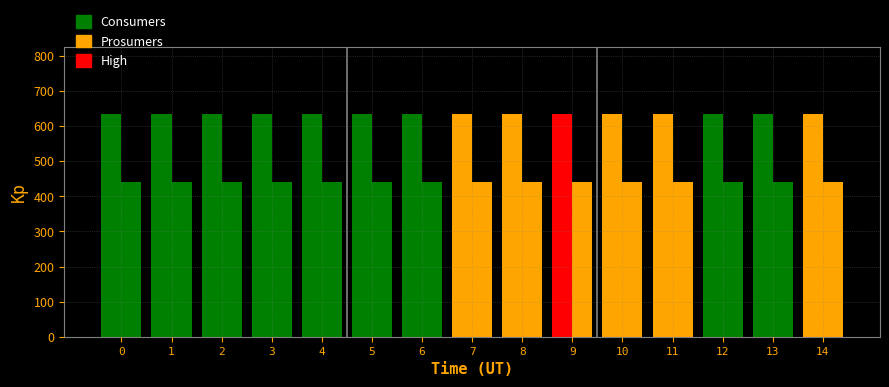

How many data points does each series have?

15